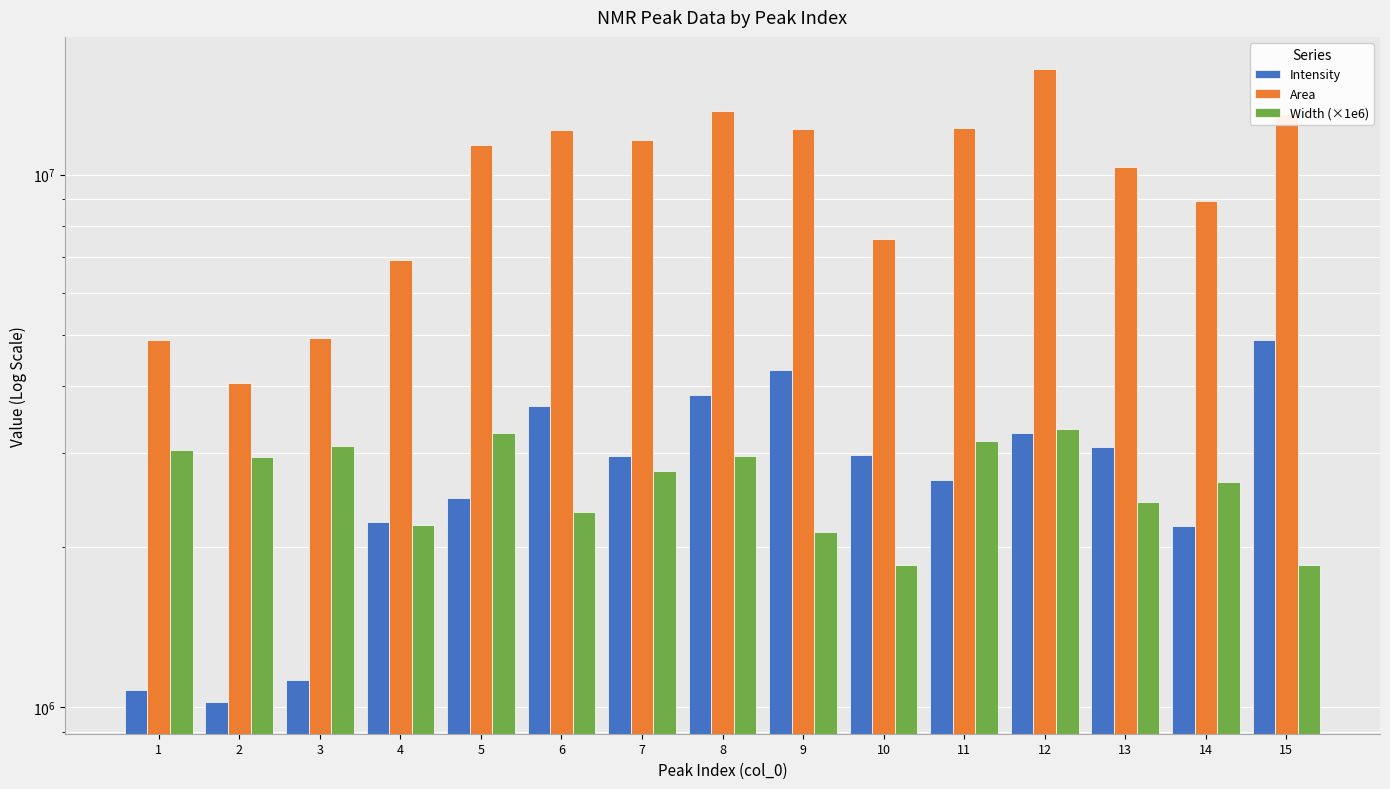

Is the value of Width (×1e6) at 9 greater than the value of Intensity at 8?

No